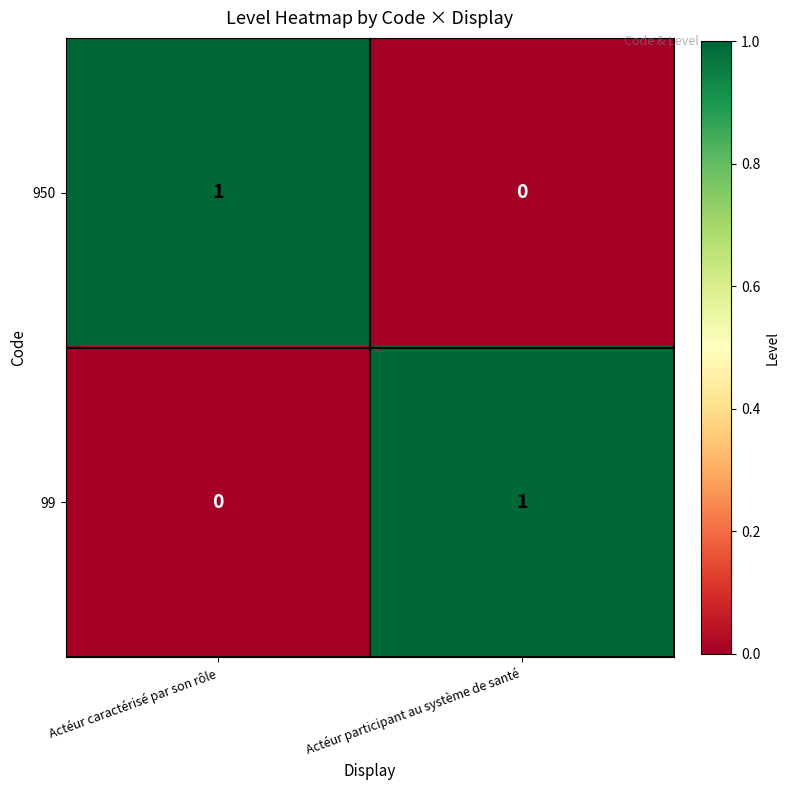

At which label is 950 closest to 0?

Actéur participant au système de santé